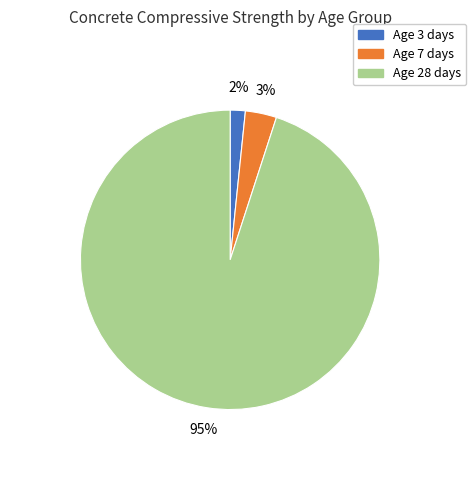

To the nearest percent, what is the average slice percentage?

33%